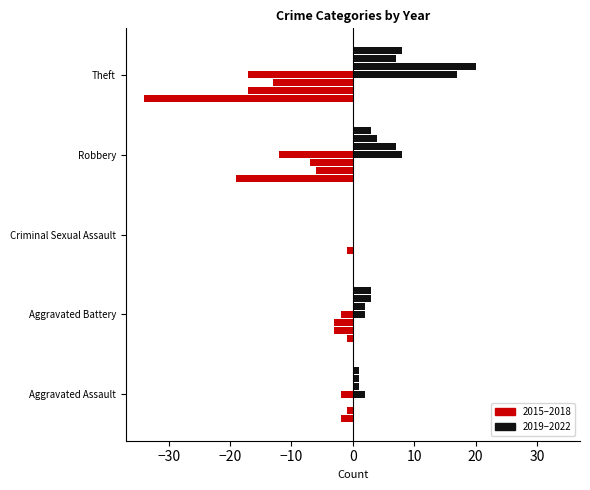

Is it true that 2019 (right) equals 17 at Theft?

True